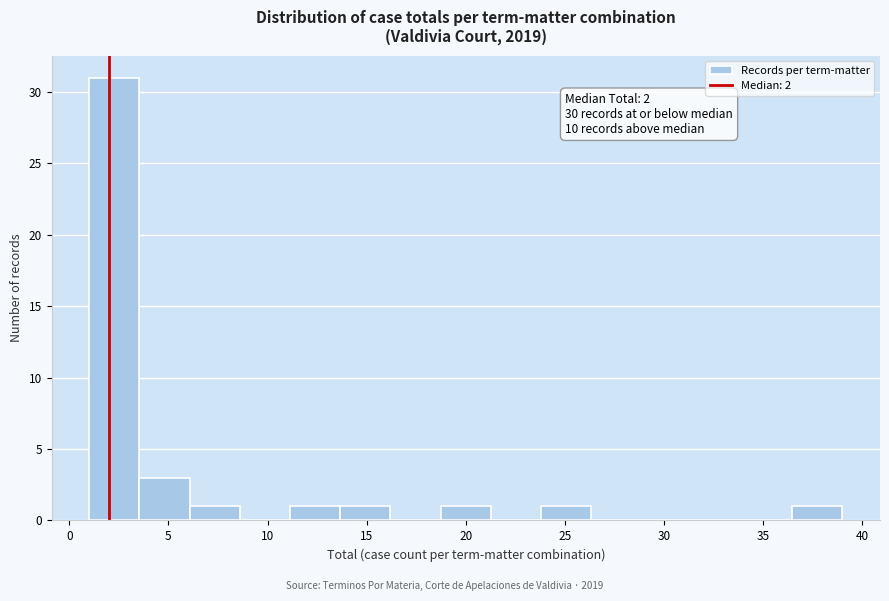

Which range on the x-axis has the tallest bar?

1.0 to 3.5